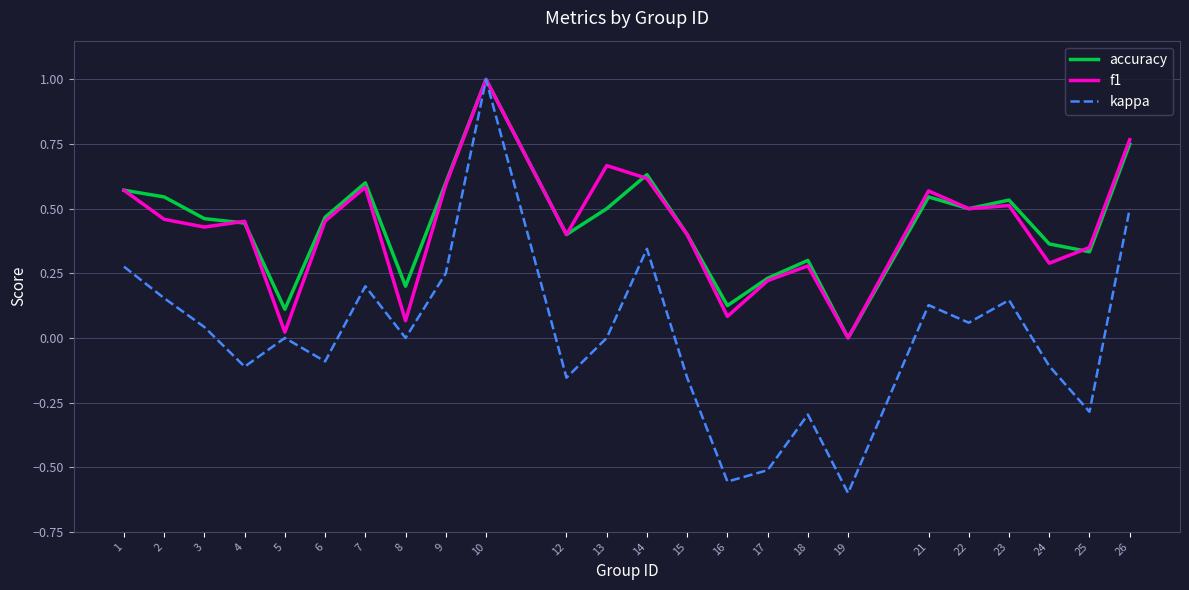

The accuracy series shows 0.3 at 15. True or false?

False